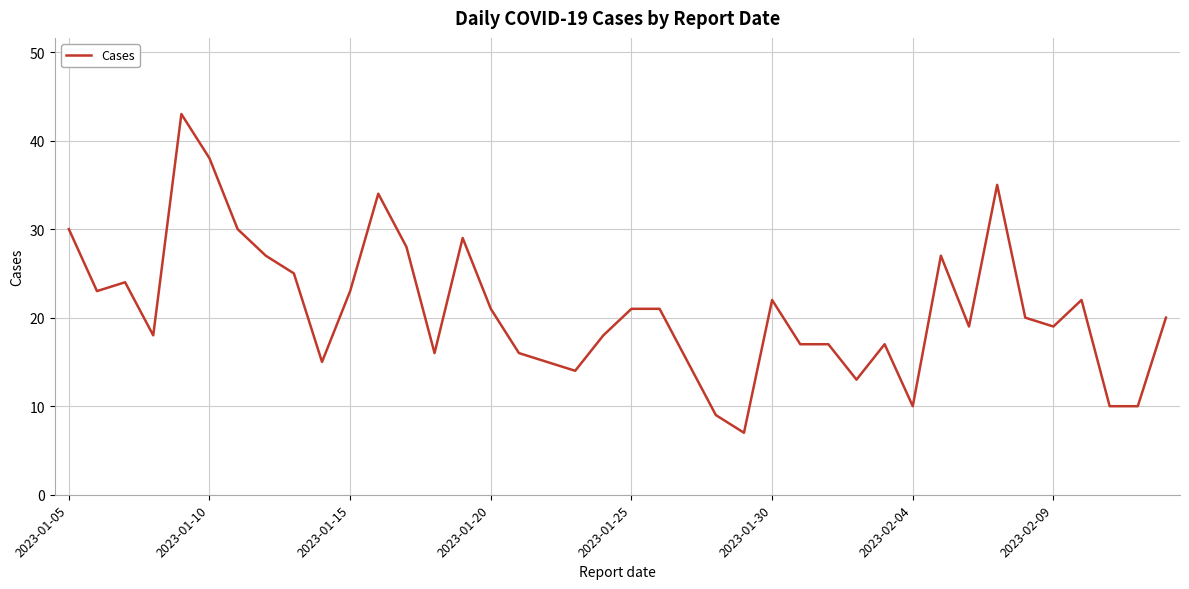

What is the minimum value shown in the chart?

7